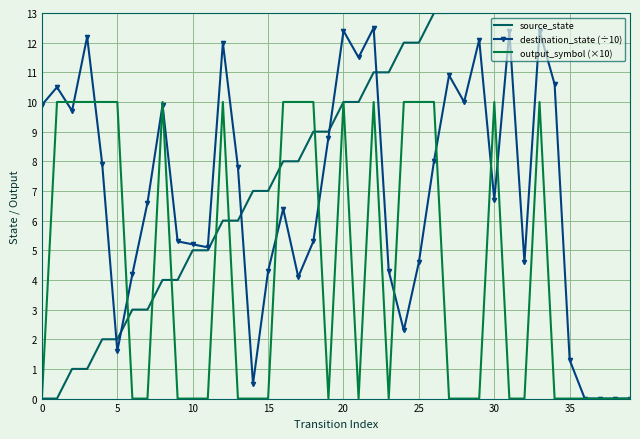

Reading left to right, list all the values displayed in this chart.

source_state: 0.0	0.0	1.0	1.0	2.0	2.0	3.0	3.0	4.0	4.0	5.0	5.0	6.0	6.0	7.0	7.0	8.0	8.0	9.0	9.0	10.0	10.0	11.0	11.0	12.0	12.0	13.0	13.0	14.0	14.0	15.0	15.0	16.0	16.0	17.0	17.0	18.0	18.0	19.0	19.0
destination_state (÷10): 9.9	10.5	9.7	12.2	7.9	1.6	4.2	6.6	9.9	5.3	5.2	5.1	12.0	7.8	0.5	4.3	6.4	4.1	5.3	8.8	12.4	11.5	12.5	4.3	2.3	4.6	8.0	10.9	10.0	12.1	6.7	12.4	4.6	12.4	10.6	1.3	0.0	0.0	0.0	0.0
output_symbol (×10): 0.0	10.0	10.0	10.0	10.0	10.0	0.0	0.0	10.0	0.0	0.0	0.0	10.0	0.0	0.0	0.0	10.0	10.0	10.0	0.0	10.0	0.0	10.0	0.0	10.0	10.0	10.0	0.0	0.0	0.0	10.0	0.0	0.0	10.0	0.0	0.0	0.0	0.0	0.0	0.0